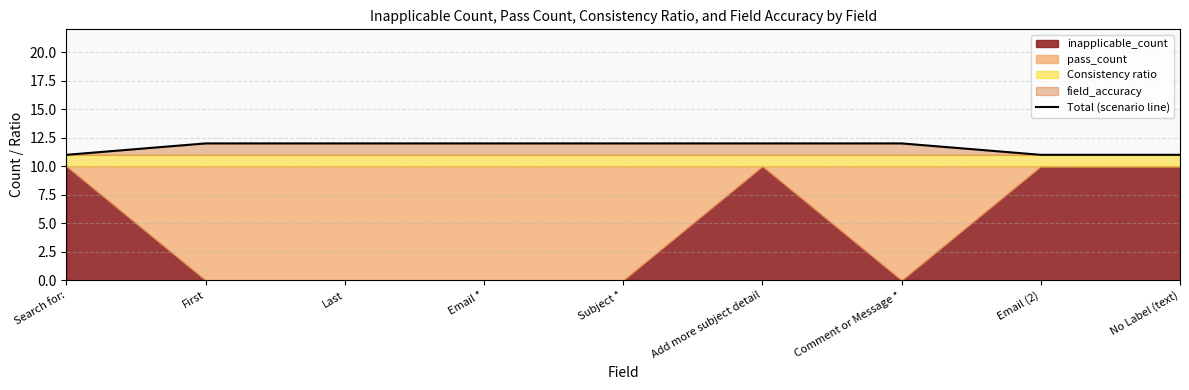

What position from the left is Email *?

4